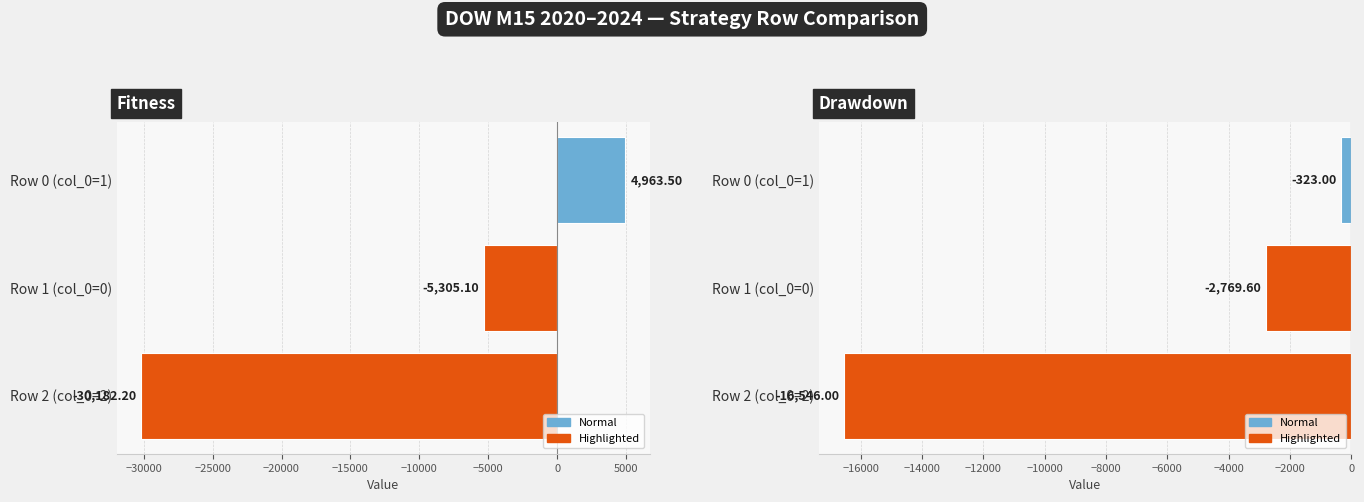

Which series has the widest spread of values?

fitness